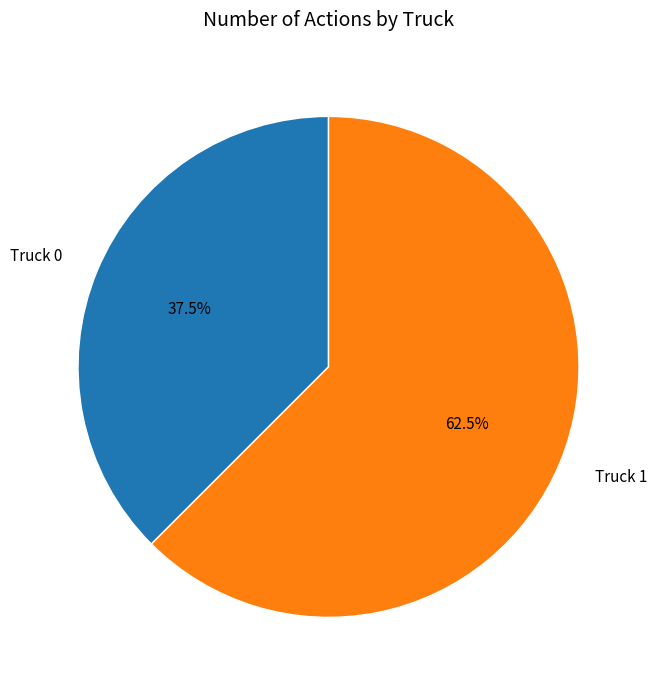

Combined, do Truck 1 and Truck 0 account for over 50%?

Yes